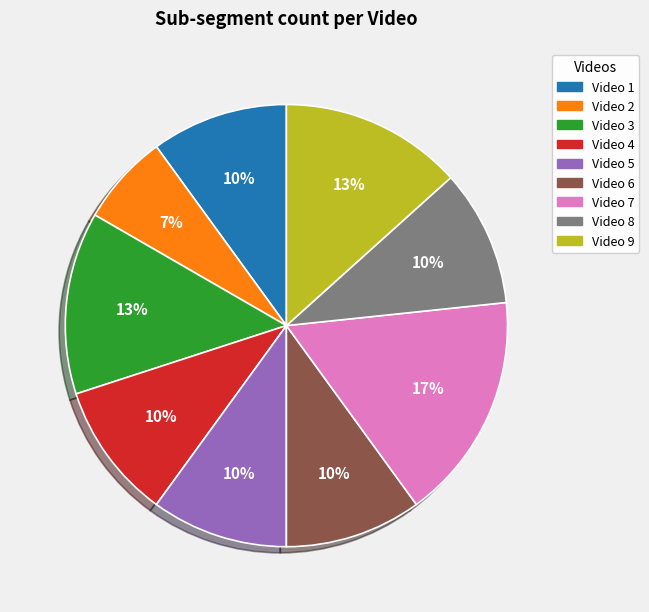

Is there a majority slice in this chart?

No